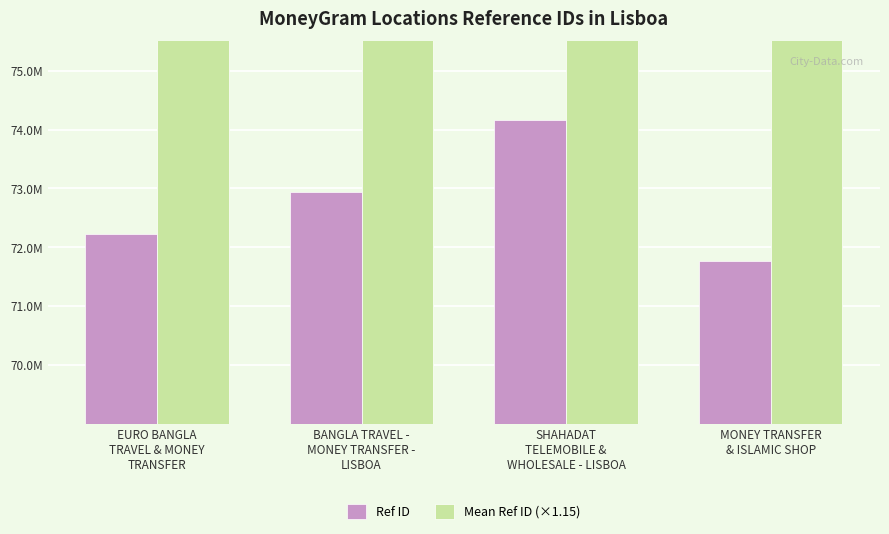

Read the Mean Ref ID (×1.15) value at EURO BANGLA
TRAVEL & MONEY
TRANSFER.

83686191.7